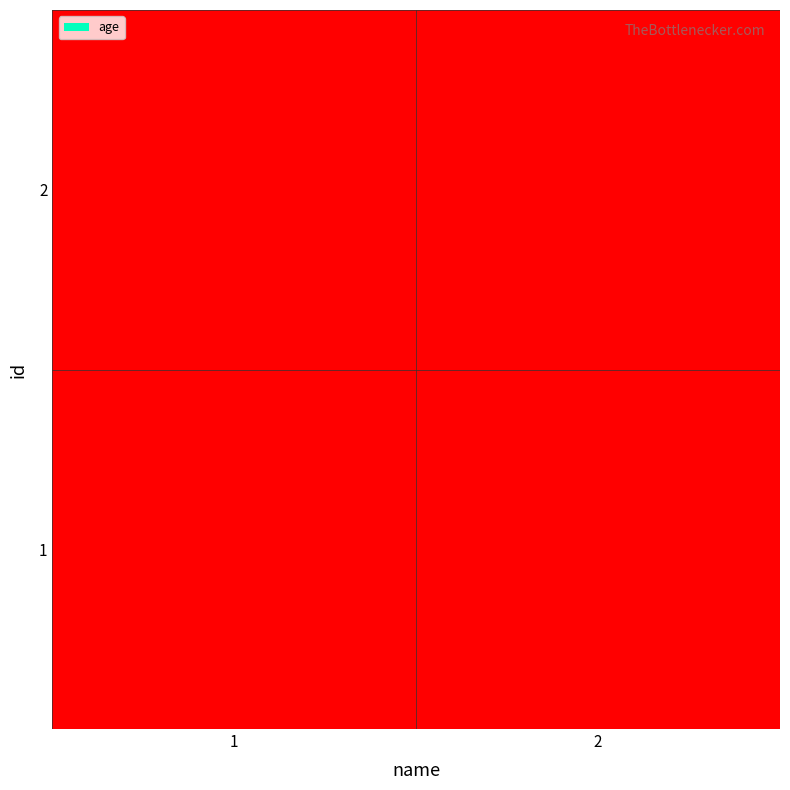

What is the greatest value displayed?

2